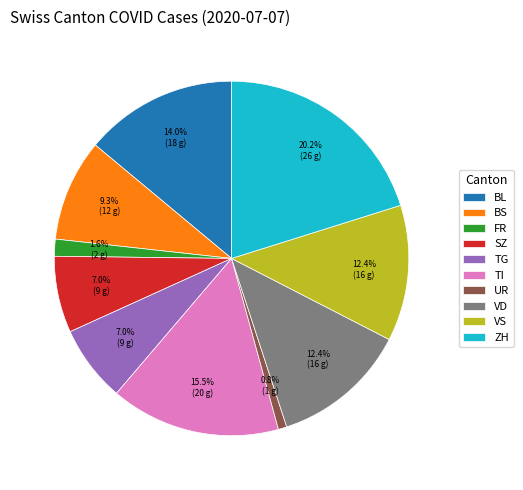

Does VS represent more than half of the total?

No